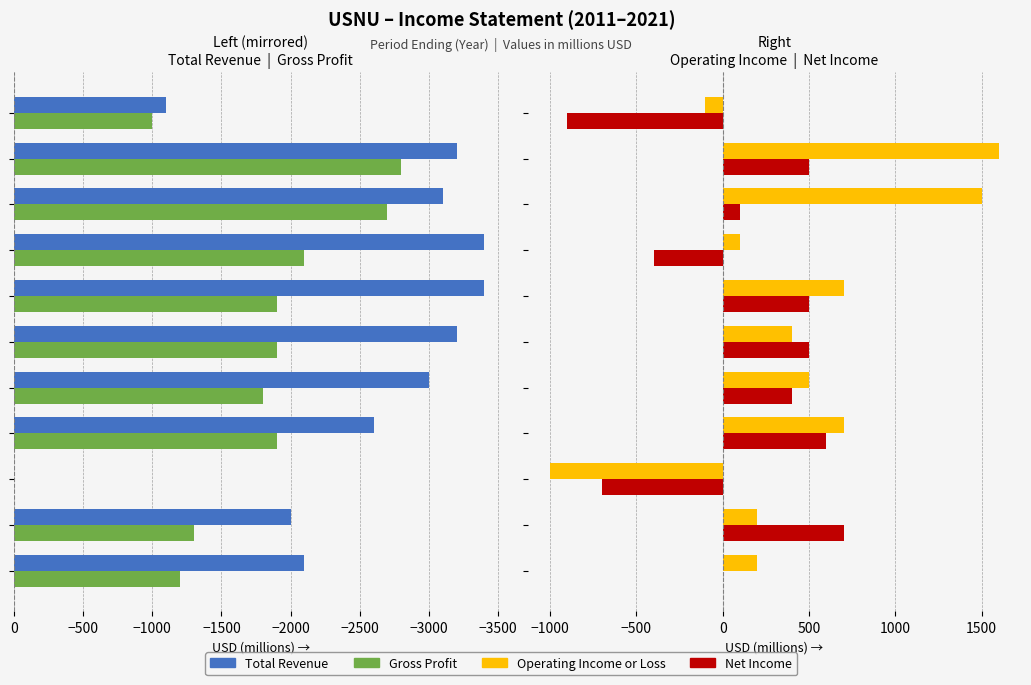

What is the label of the 7th bar from the left?

−1000